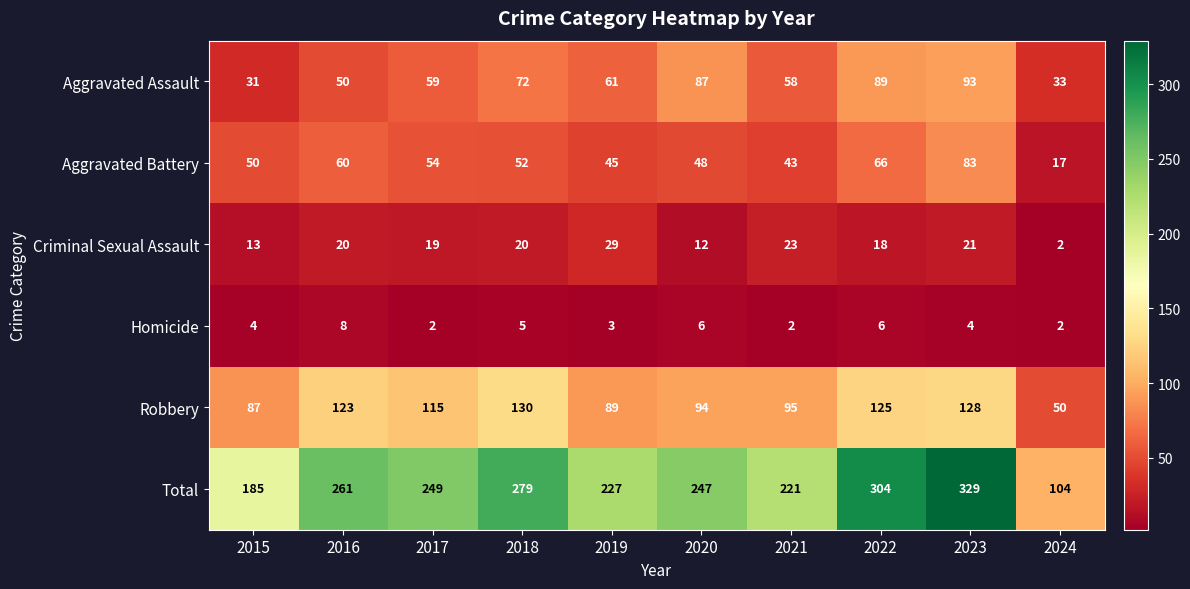

At 2022, list the series in order from largest to smallest.

Total, Robbery, Aggravated Assault, Aggravated Battery, Criminal Sexual Assault, Homicide